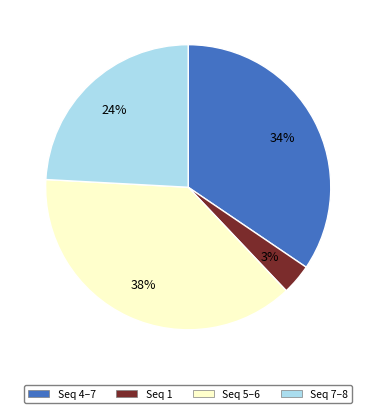

Combined, do Seq 4–7 and Seq 5–6 account for over 50%?

Yes